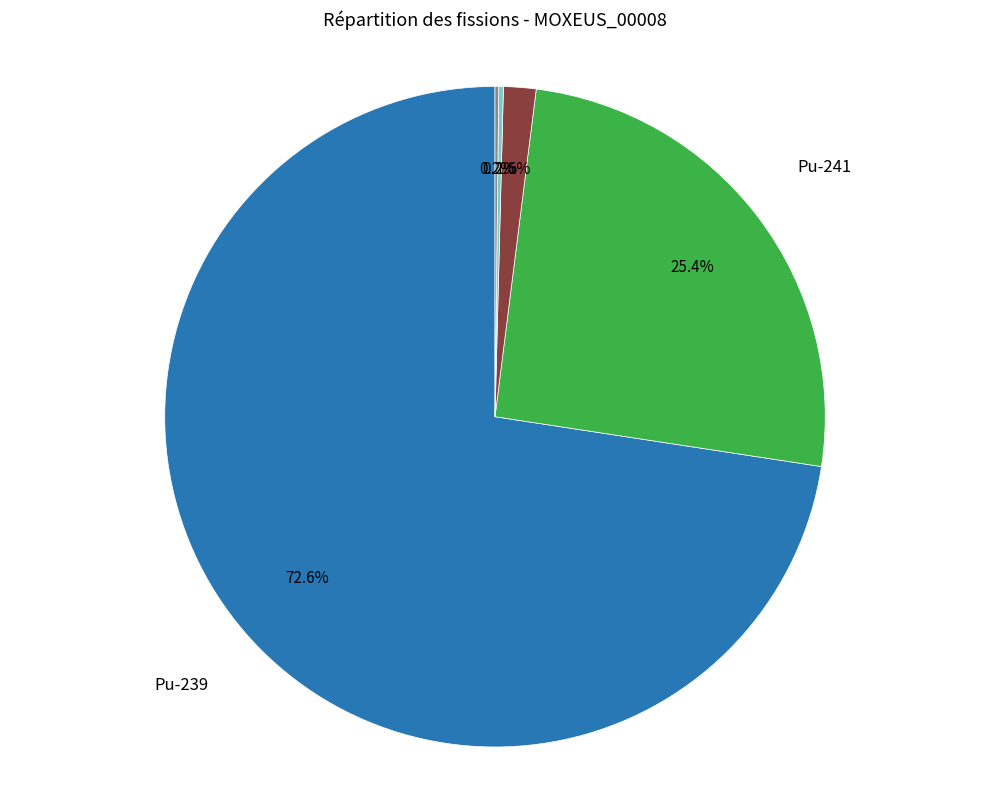

What is the largest slice in the pie chart?

Pu-239